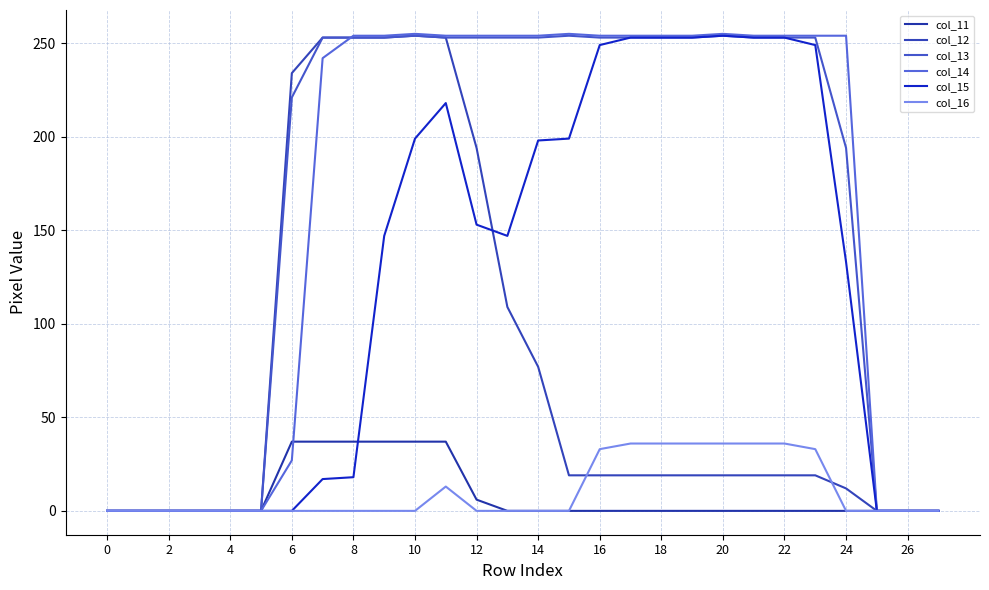

How many lines are shown in the chart?

6